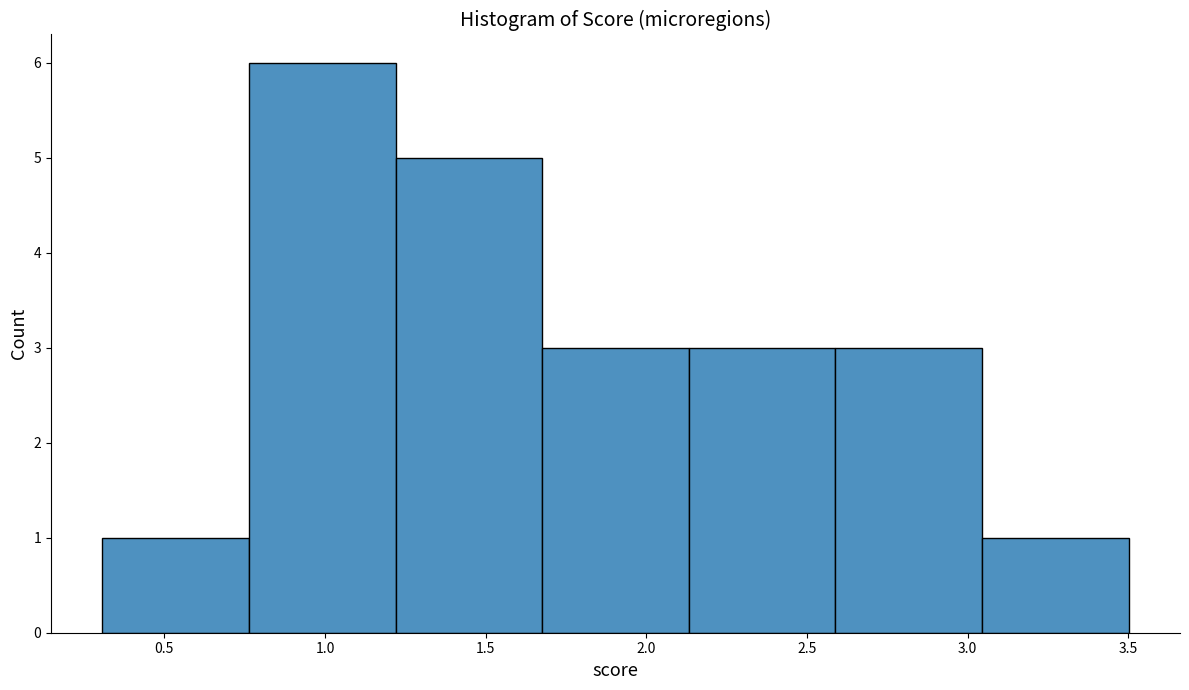

Reading left to right, list every bar in this chart as the range it spans on the x-axis followed by its height. Neither the bar edges nor the heights are printed on the chart, so give them approximately, as read against the axes.

0.30 to 0.75: 1
0.75 to 1.20: 6
1.20 to 1.70: 5
1.70 to 2.15: 3
2.15 to 2.60: 3
2.60 to 3.05: 3
3.05 to 3.50: 1